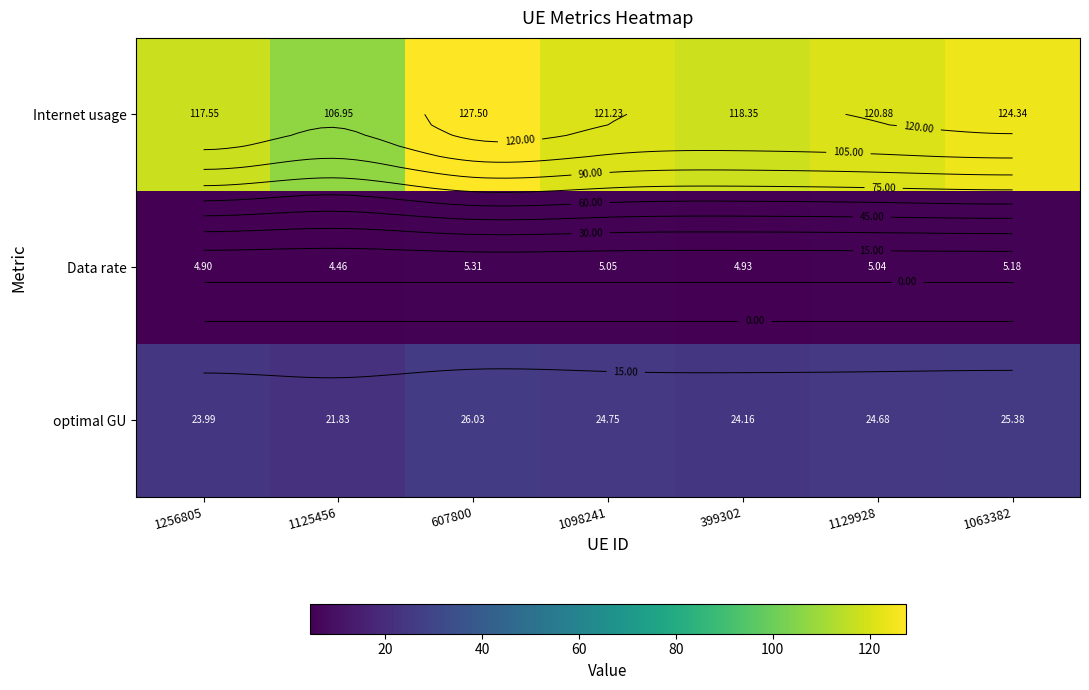

What is the sum of all Data rate values?

34.9